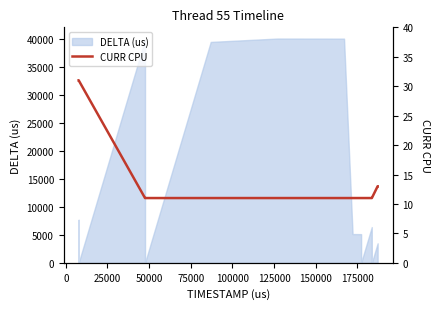

True or false: there are more than 2 points higher than both neighbors.

False